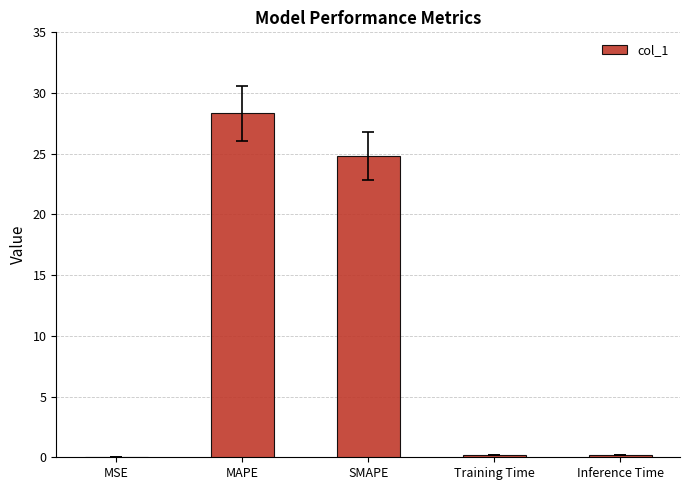

At which category does the chart reach its peak across all series?

MAPE